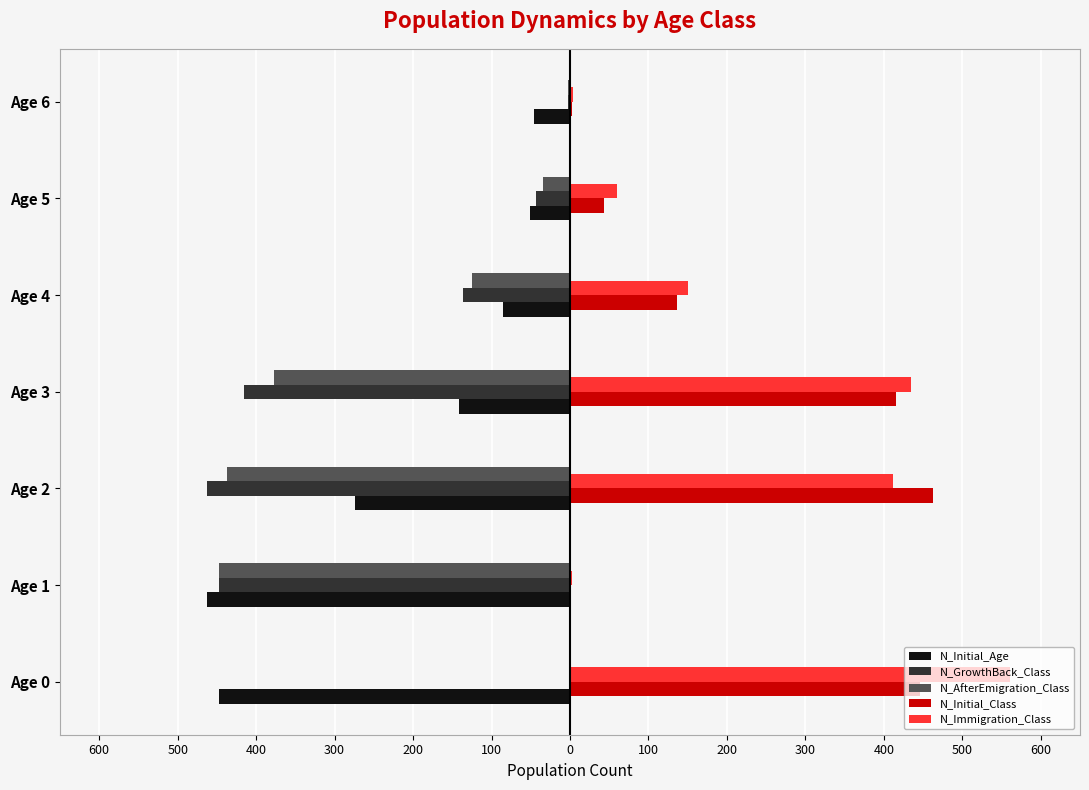

How many bars are there in each group?

5